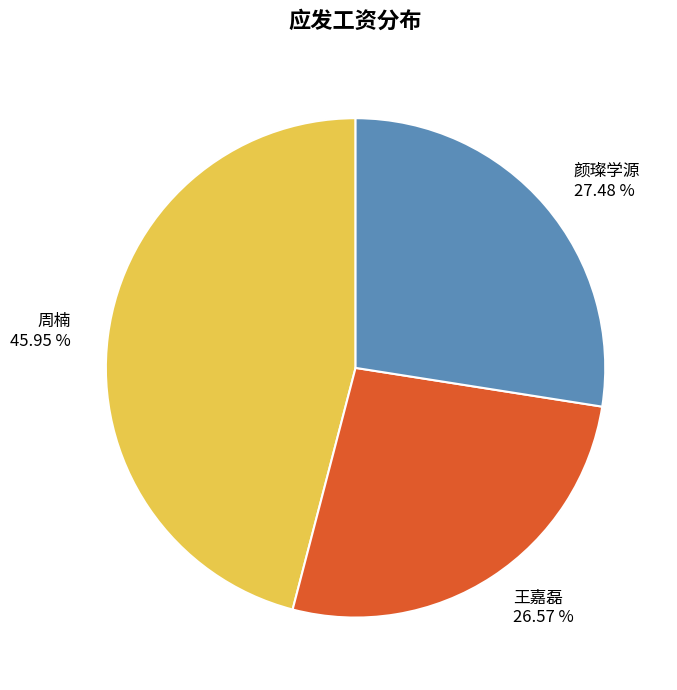

Rank the categories by value from highest to lowest.

周楠, 颜璨学源, 王嘉磊